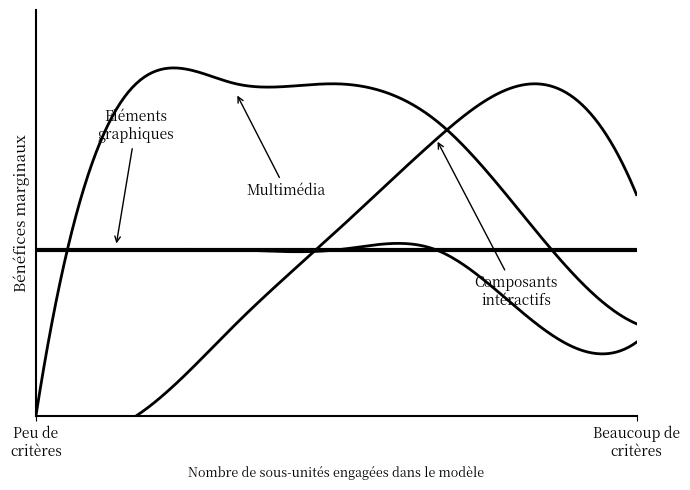

How many positive values does the Multimédia series have?

6